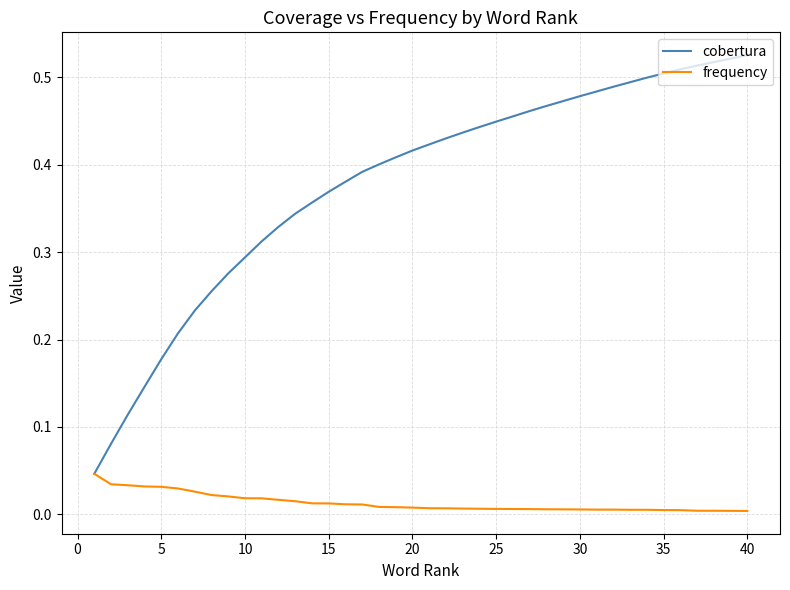

Which series has the widest spread of values?

cobertura